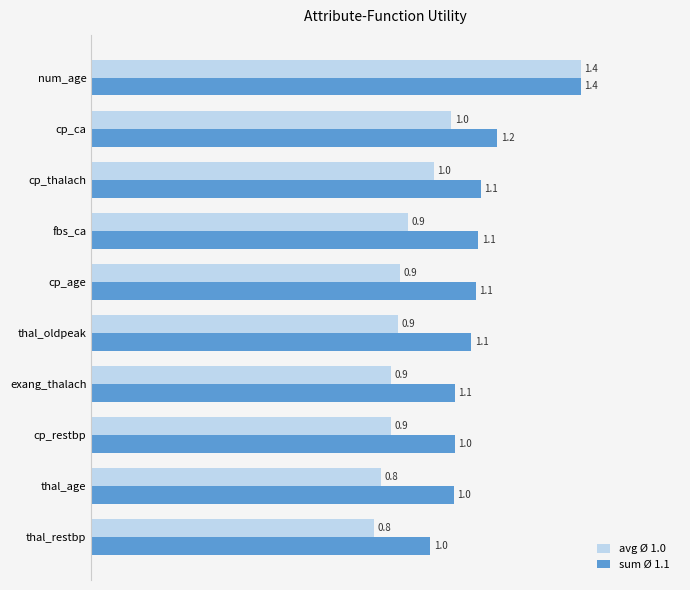

How many categories are shown in the chart?

10